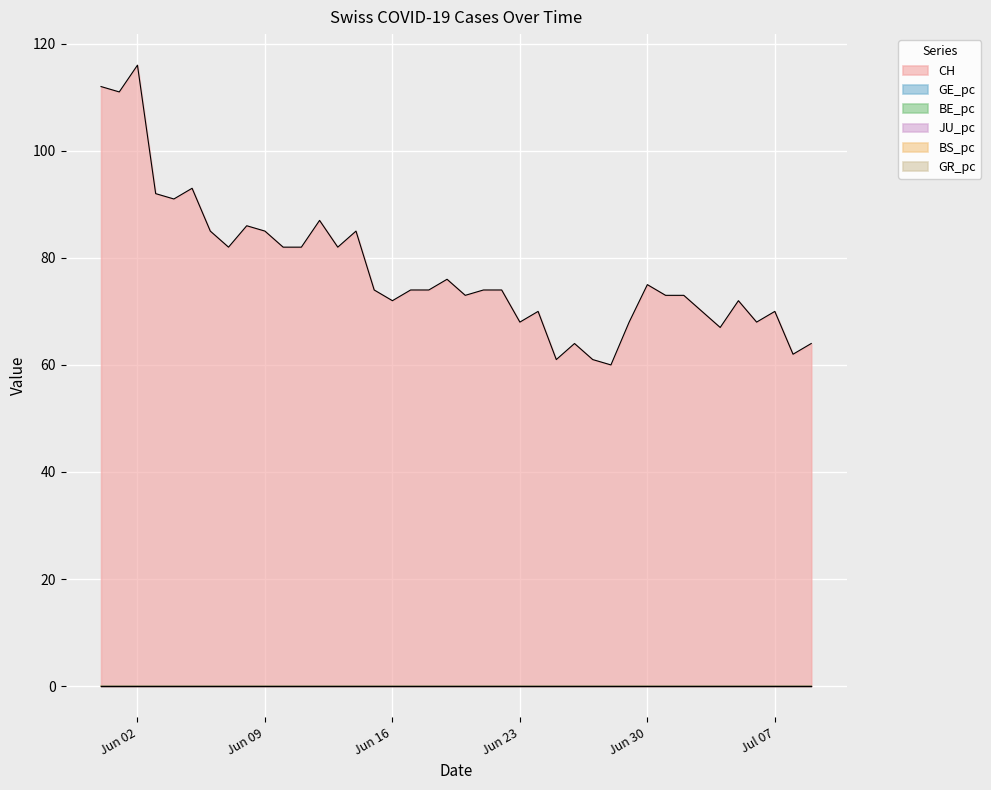

Rank the series by their maximum value, from highest to lowest.

CH, GR_pc, GE_pc, BS_pc, BE_pc, JU_pc